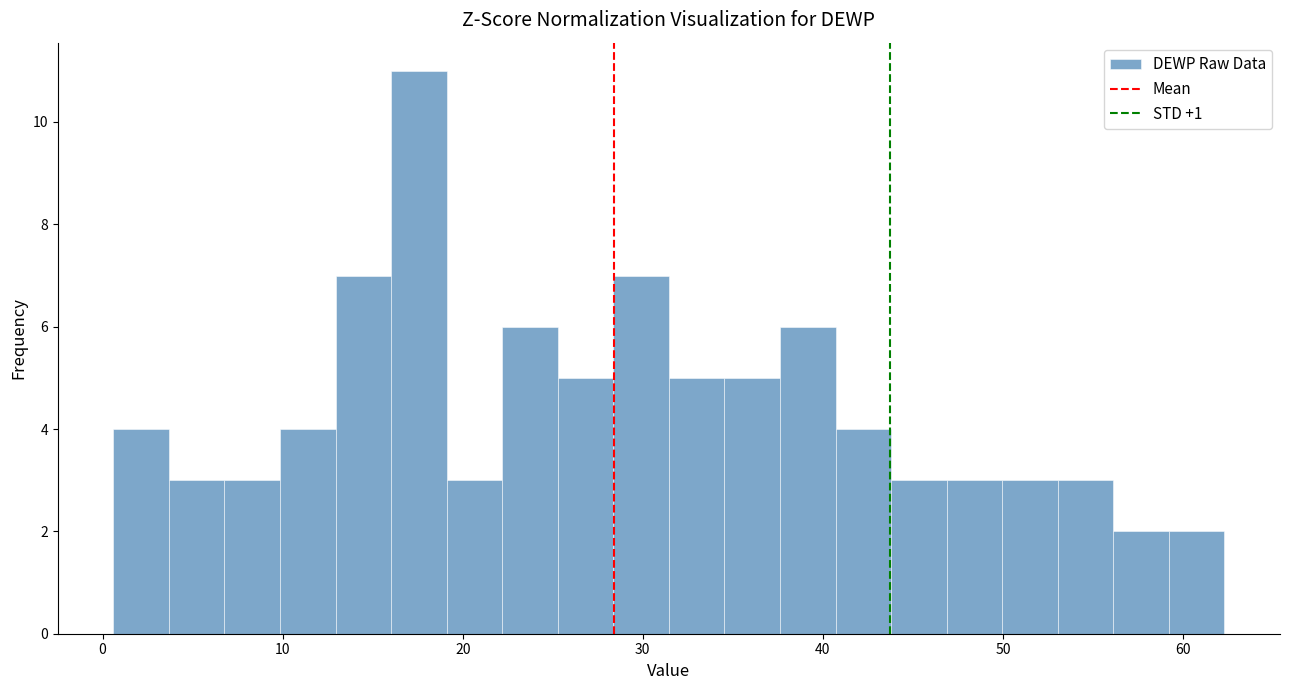

Read against the x-axis, roughly where is the centre of the tallest bar?

18